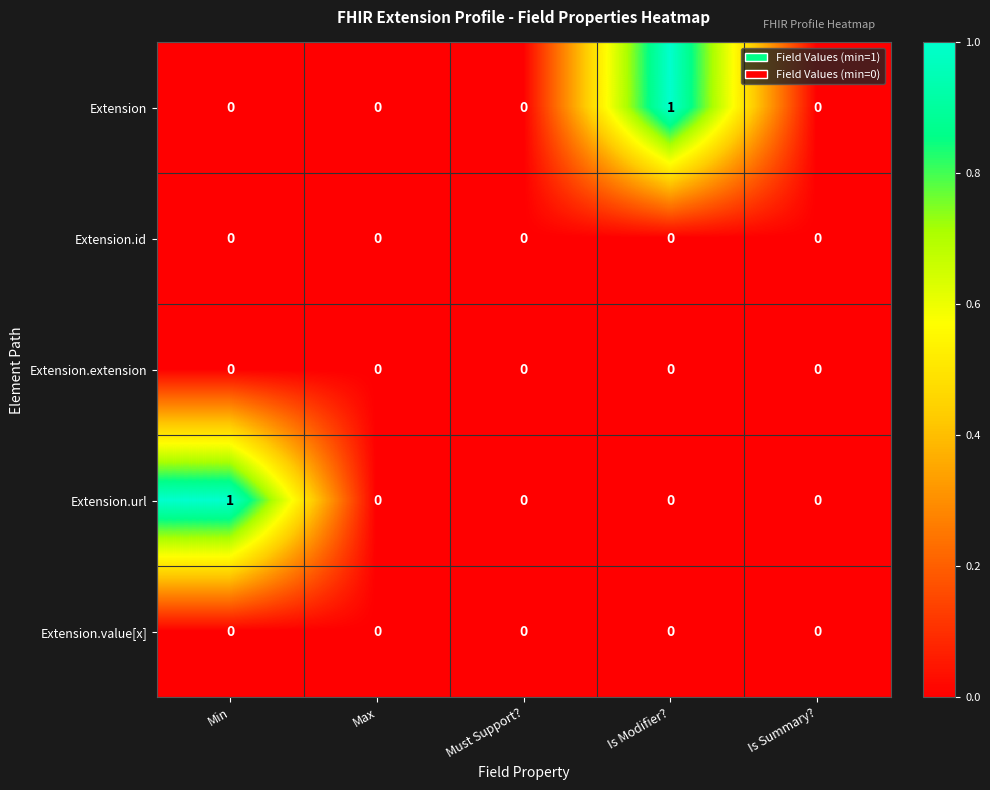

Is it true that Extension equals -1 at Is Summary??

False